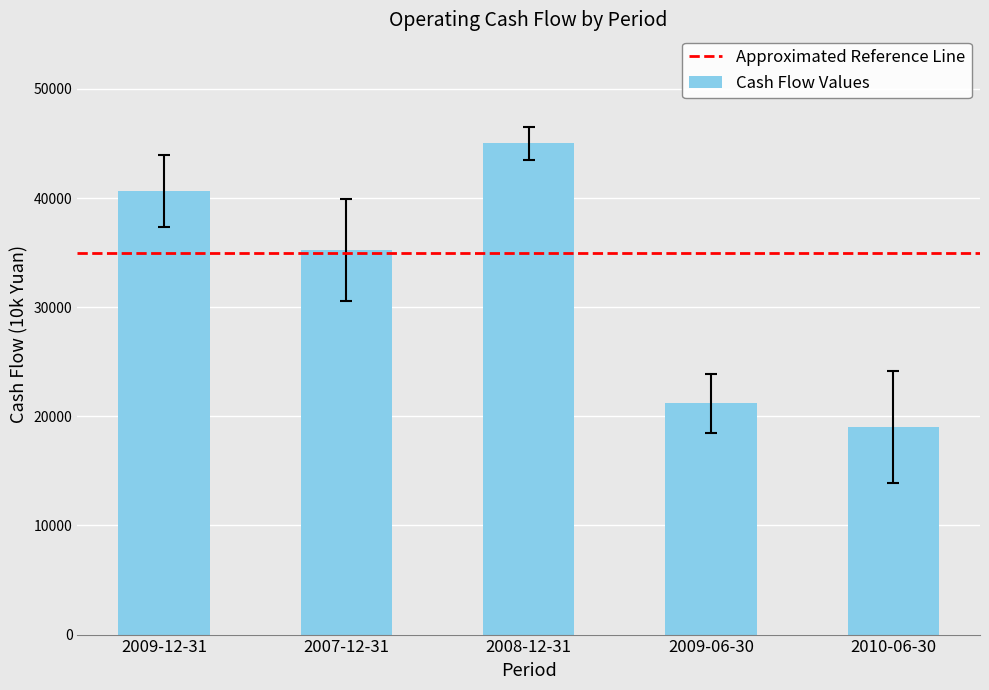

True or false: the data shows 21189 at 2009-06-30.

True